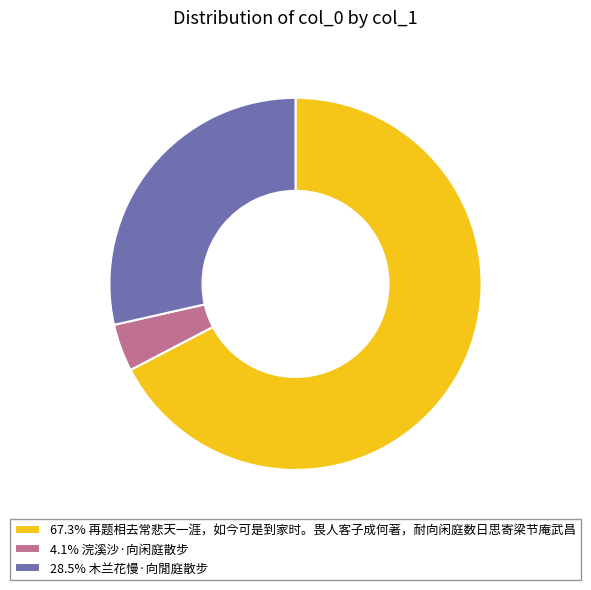

Is there a majority slice in this chart?

Yes